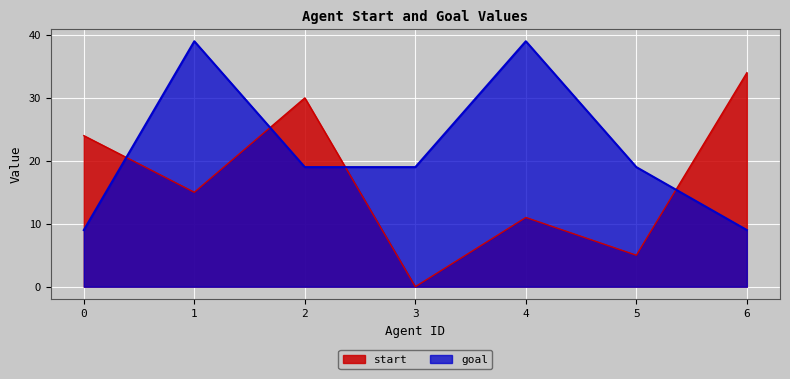

What is the total value across all series at 5?

24